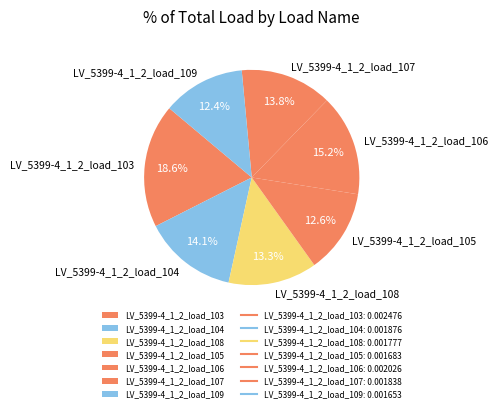

Count the number of slices in the pie.

7